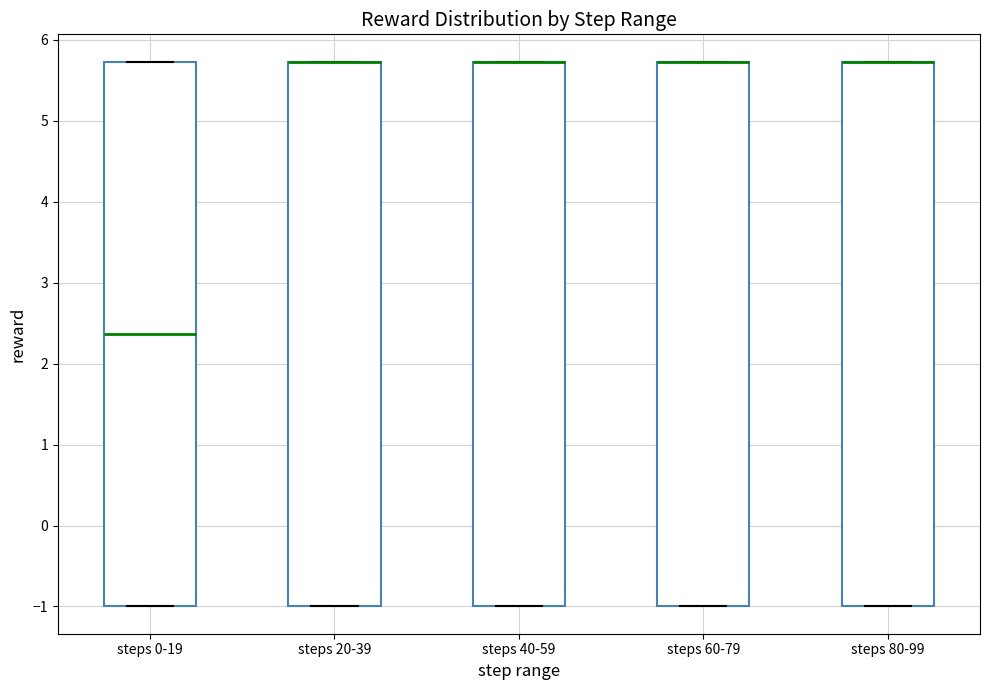

Where is the upper edge of the box for steps 20-39 on the y-axis? The values are not printed on the chart, so give them approximately, as read against the axis.

5.7